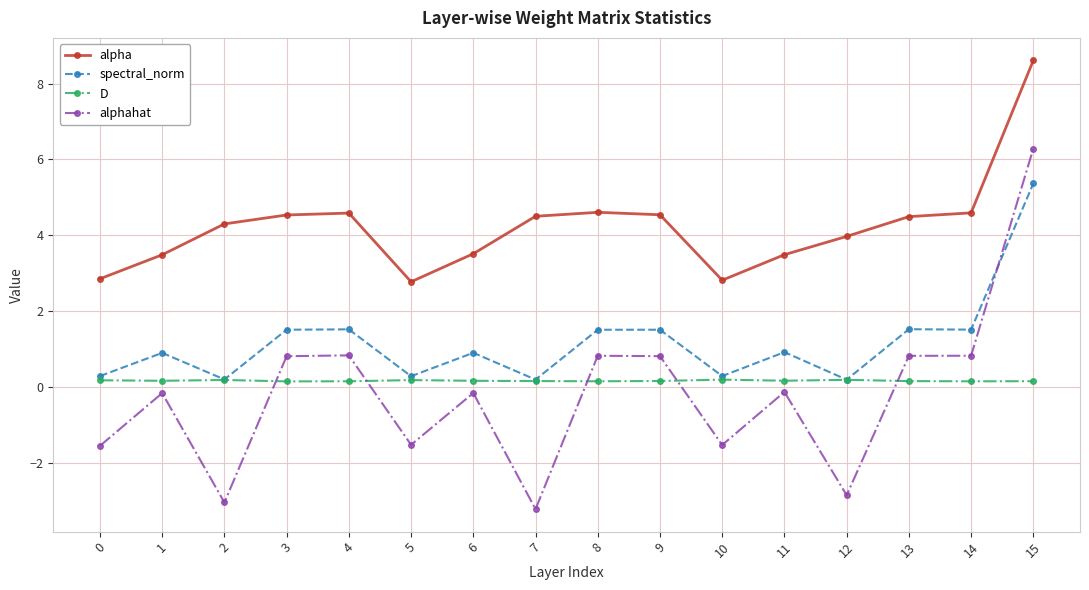

Between 1 and 15, which series saw the biggest shift?

alphahat